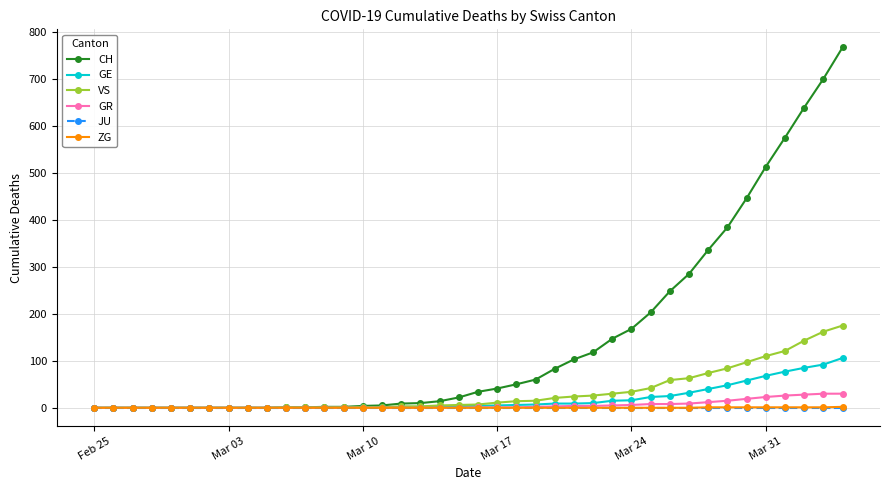

Which series has the widest spread of values?

CH